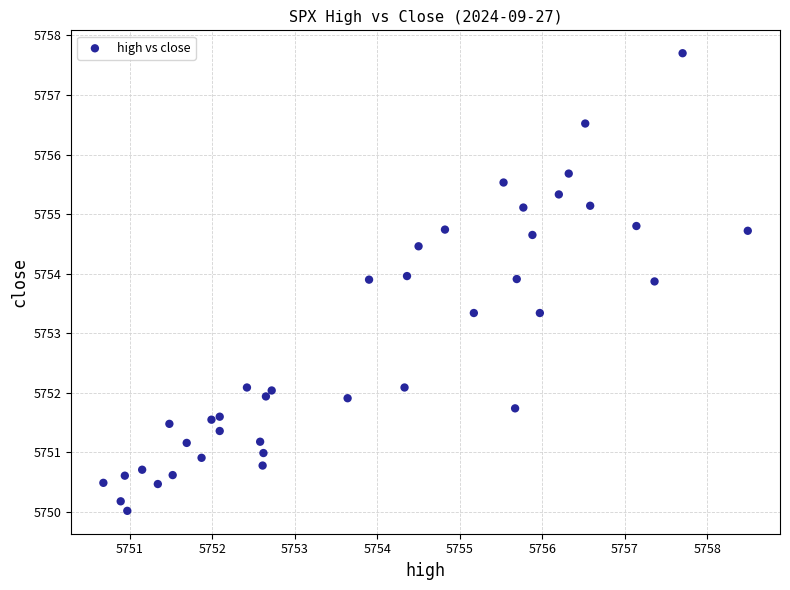

What is the range of X values (max minus min)?

7.8